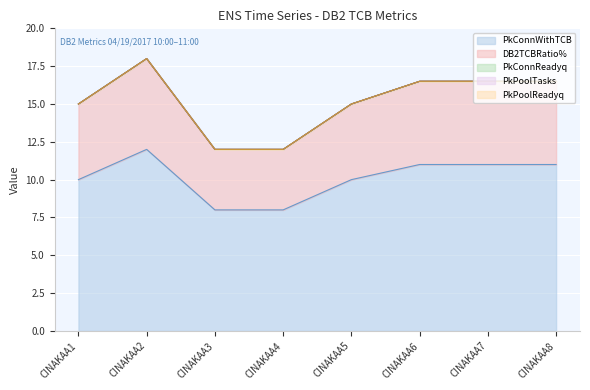

At which category is the sum across all series the highest?

CINAKAA2